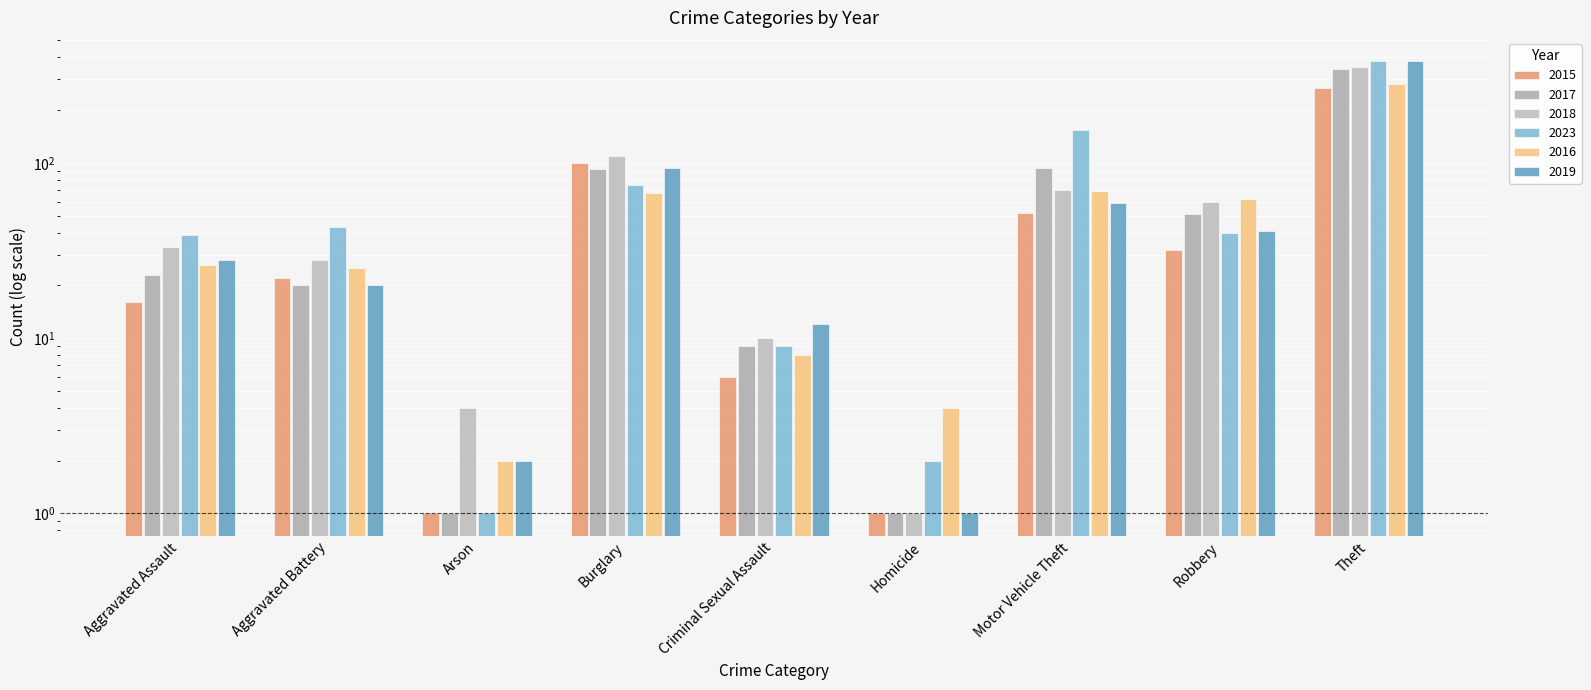

What is the sum of the 2023 values at Theft and Motor Vehicle Theft?

536